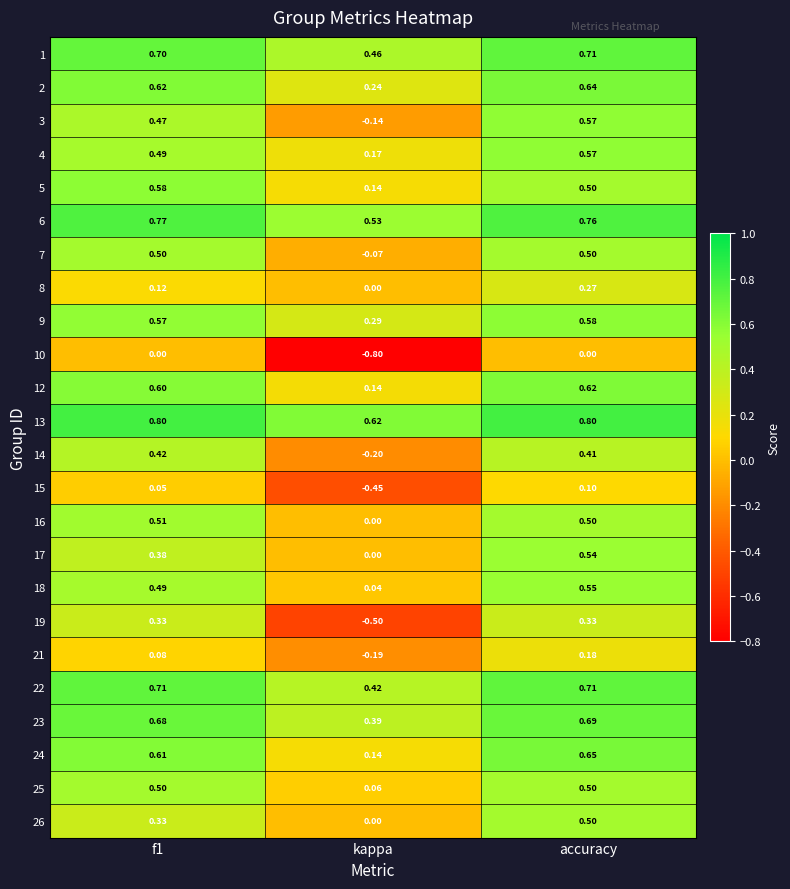

Which category has the lowest value across all series?

kappa